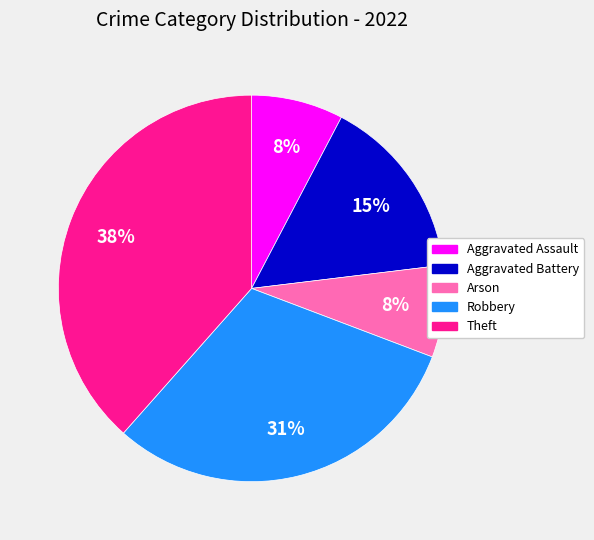

Is there any slice that represents more than half of the pie?

No